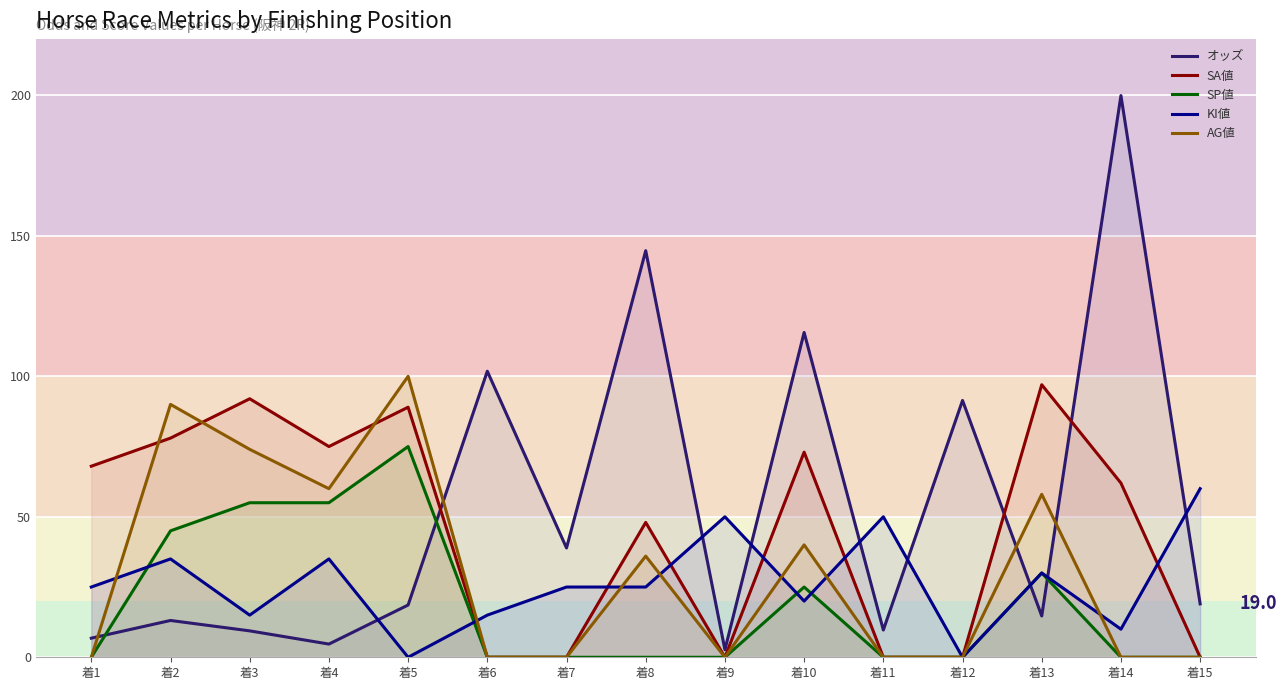

What is the value of the KI値 point at the 6th from the left?

15.0